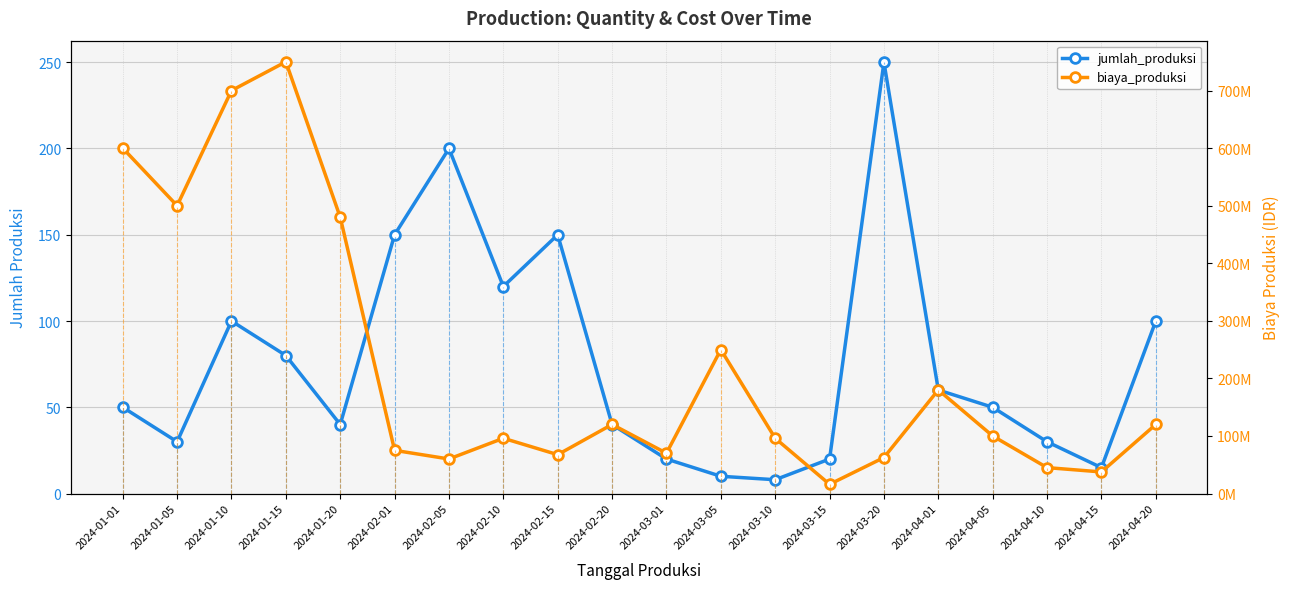

At how many categories does at least one series exceed 747424673?

1